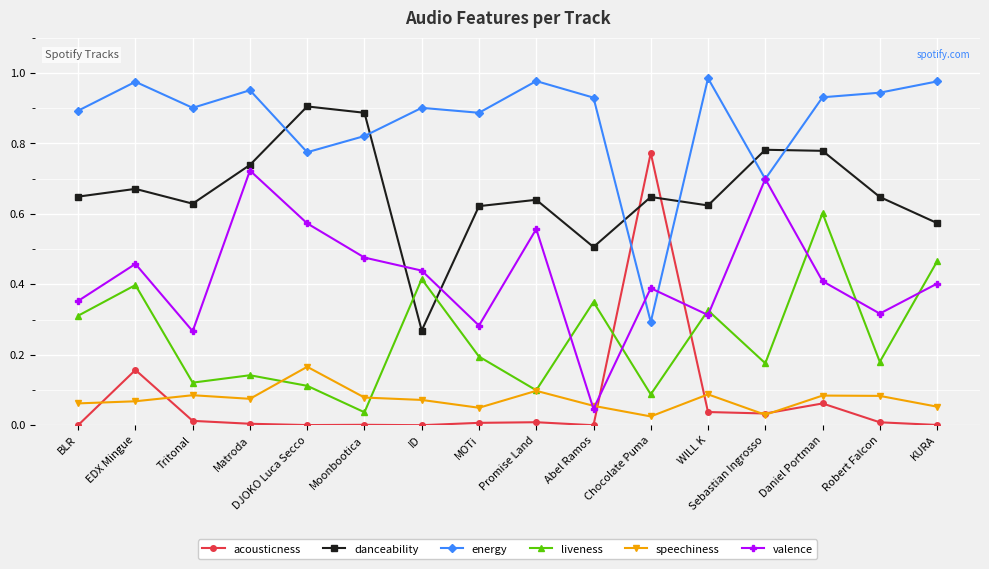

How many lines are shown in the chart?

6